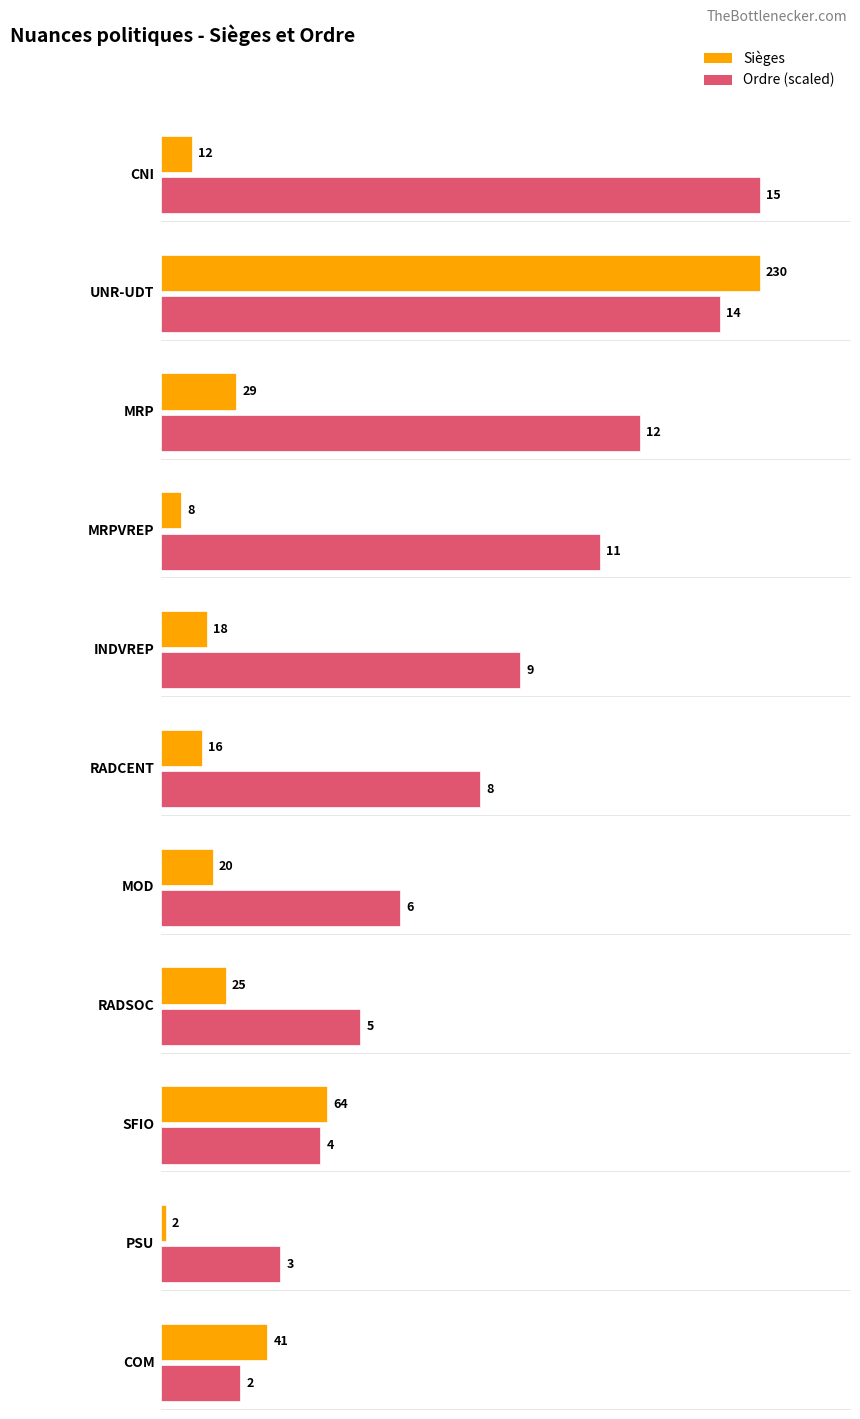

True or false: Ordre has a value of 4 at RADCENT.

False